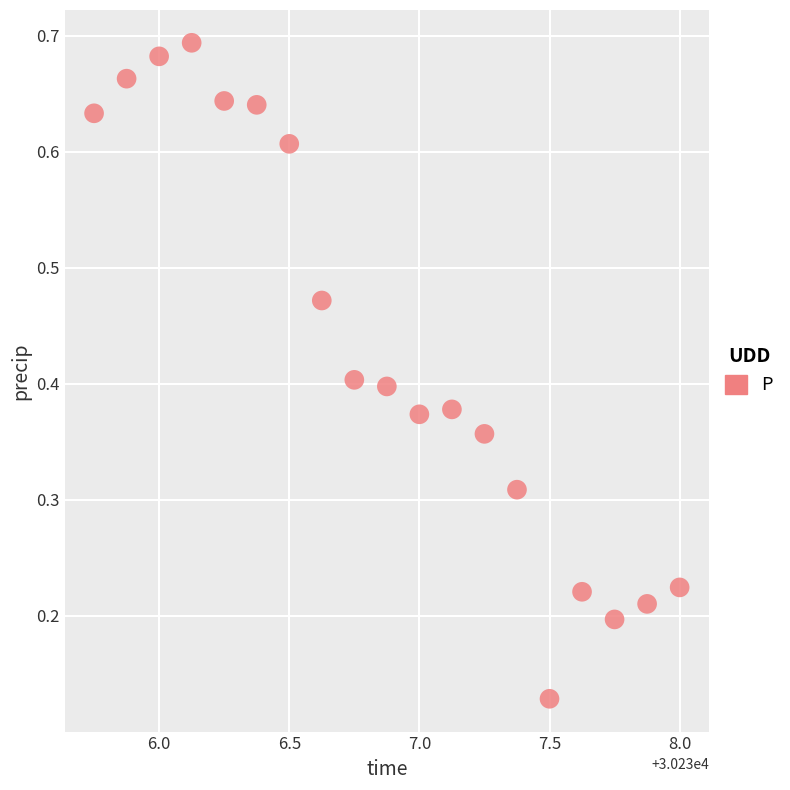

What is the range of X values (max minus min)?

2.2